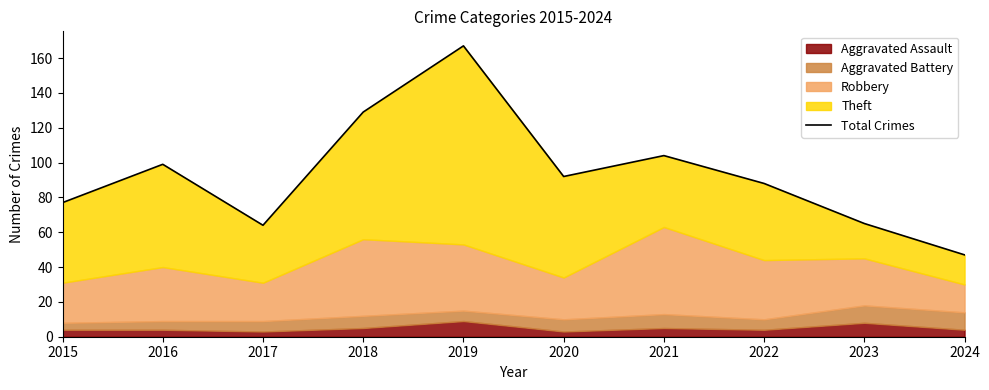

What is the average value?

93